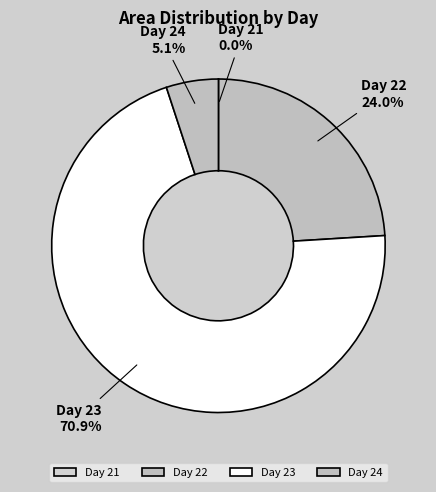

What is the largest slice in the pie chart?

Day 23